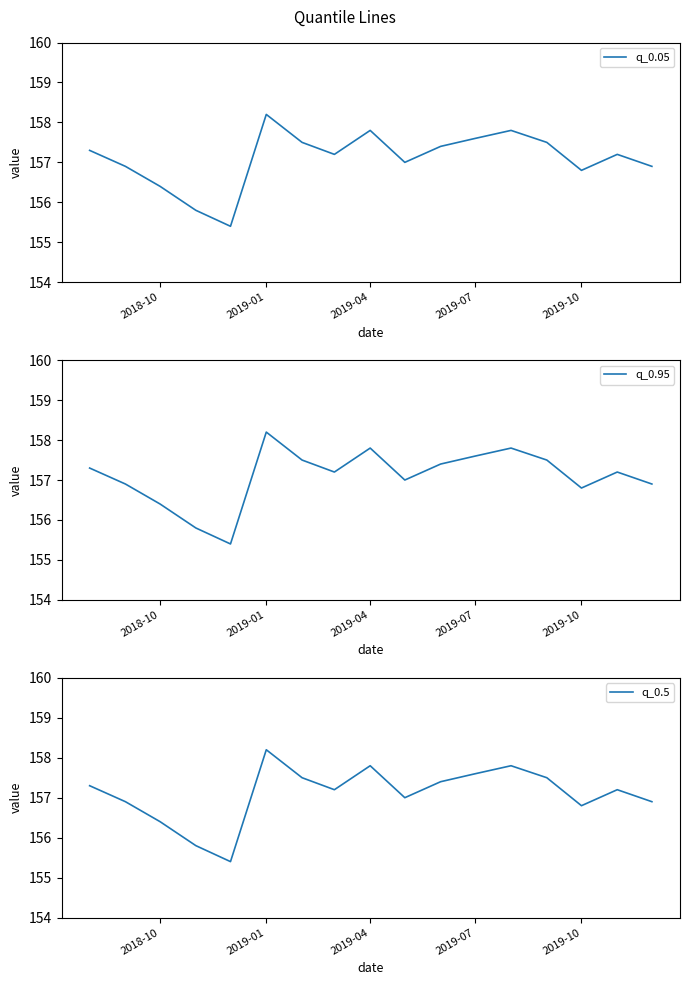

True or false: q_0.05 has a value of 80.8 at 2018-10.

False